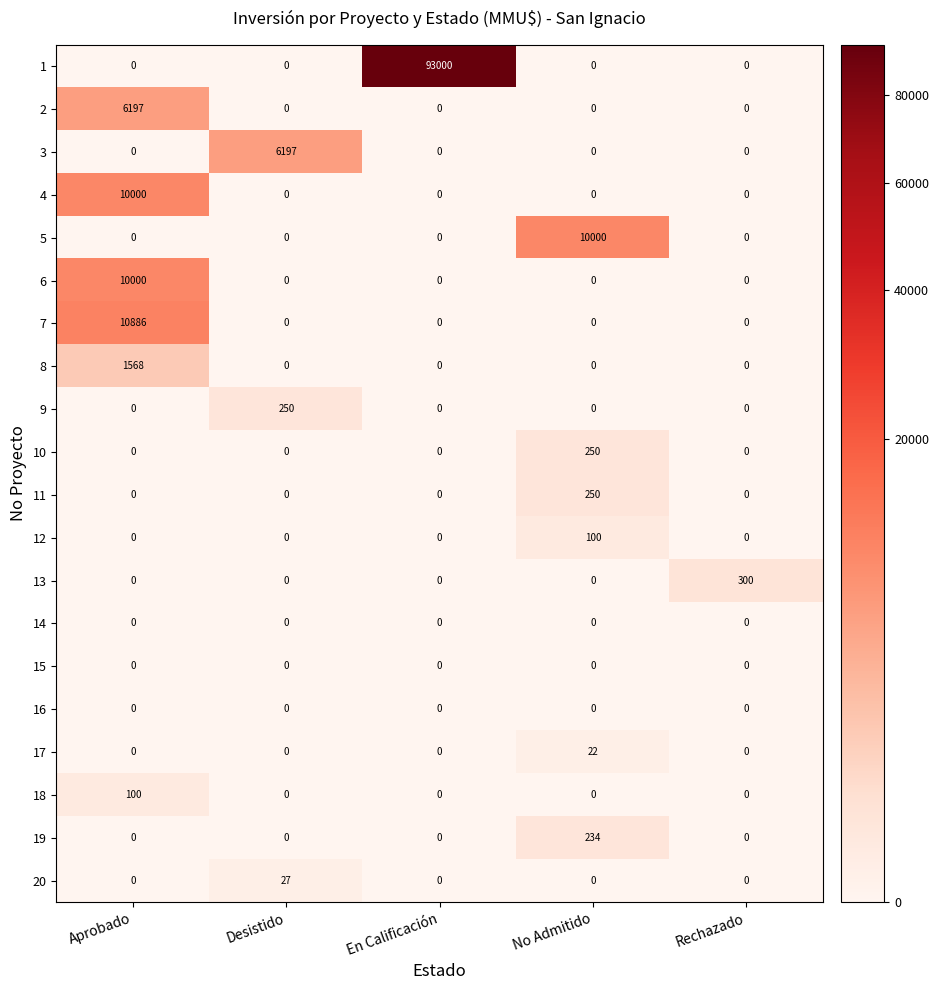

Which category has the highest value across all series?

En Calificación